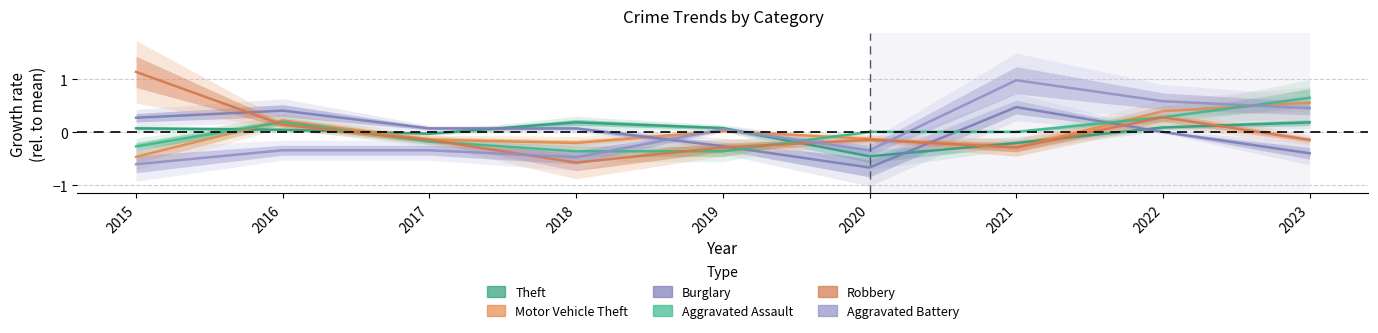

Is it true that Robbery equals -0.1 at 2020?

True